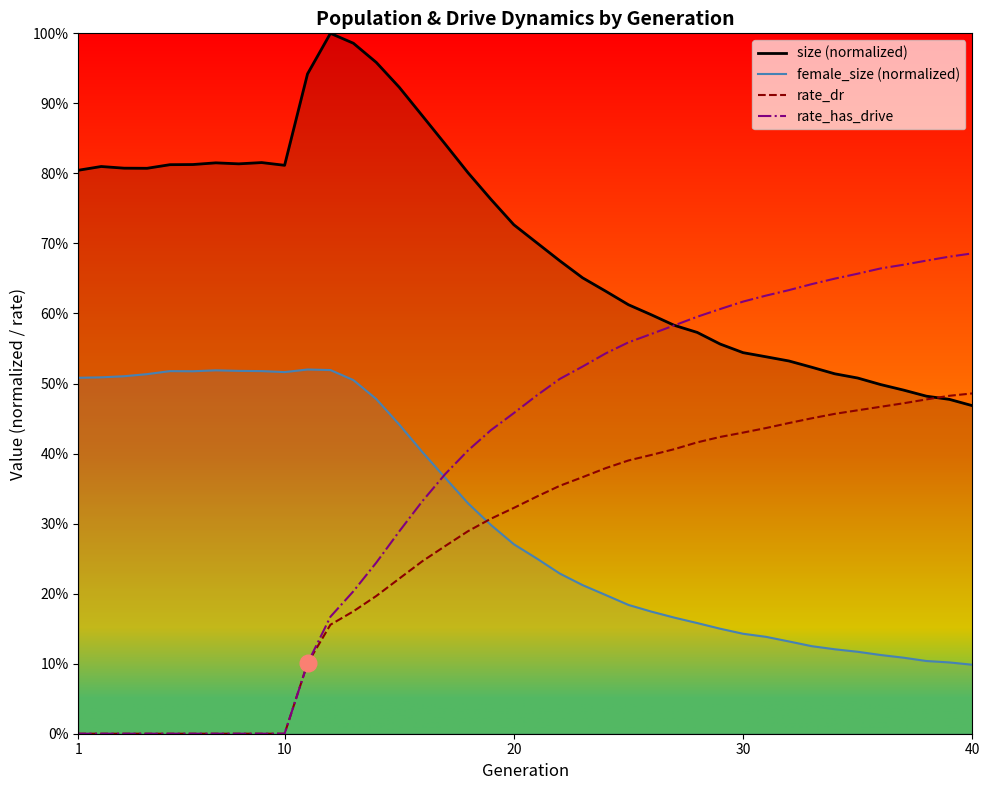

How many lines are shown in the chart?

4